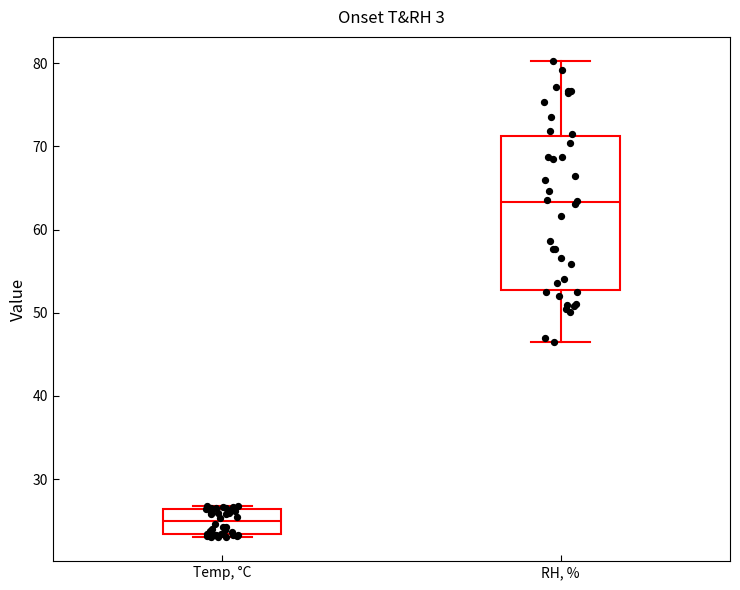

Comparing the boxes themselves (not the whiskers), which one is the tallest?

RH, %